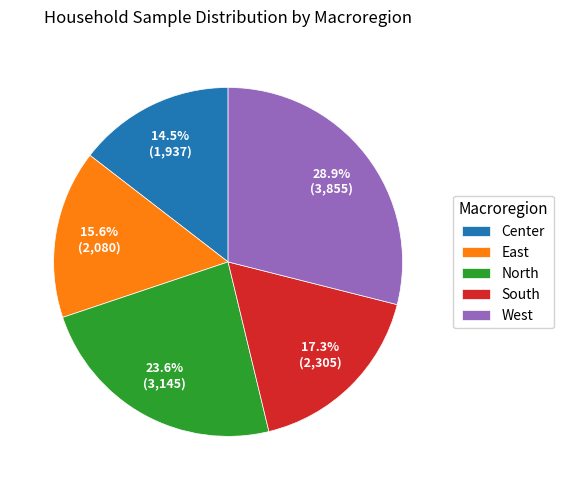

Is it true that Center is 20% of the pie?

False